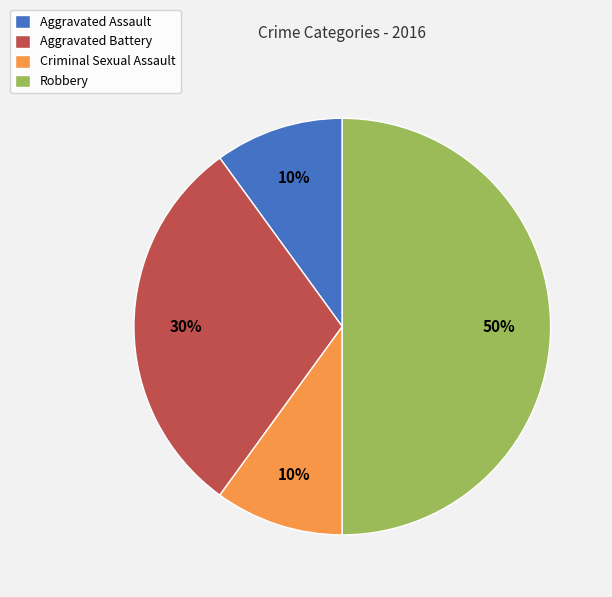

What is the largest slice in the pie chart?

Robbery